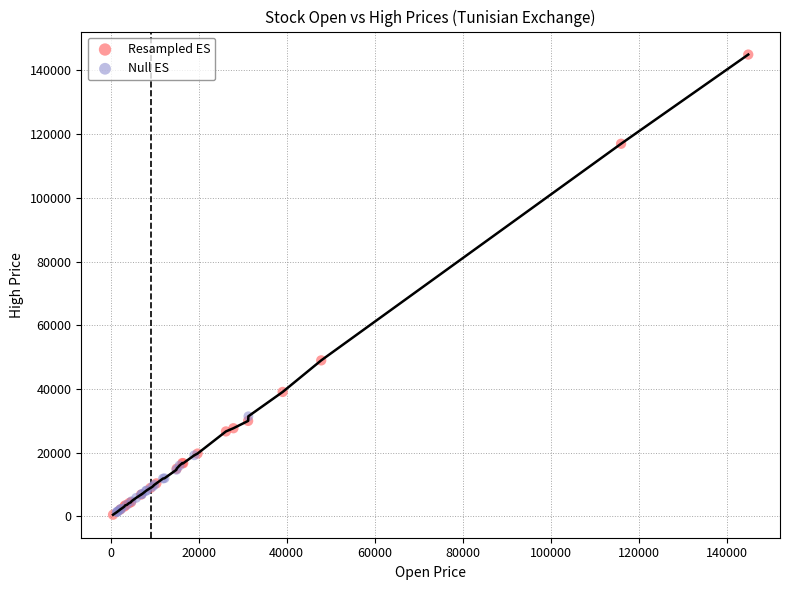

Which series has the widest spread of Y values?

Resampled ES